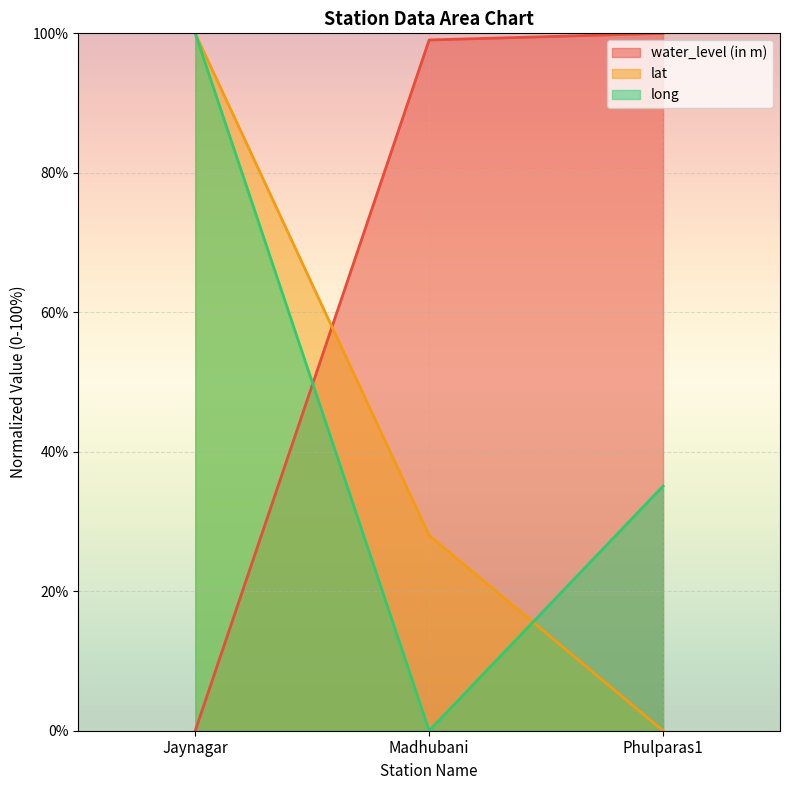

Rank the categories by water_level (in m) value from highest to lowest.

Phulparas1, Madhubani, Jaynagar